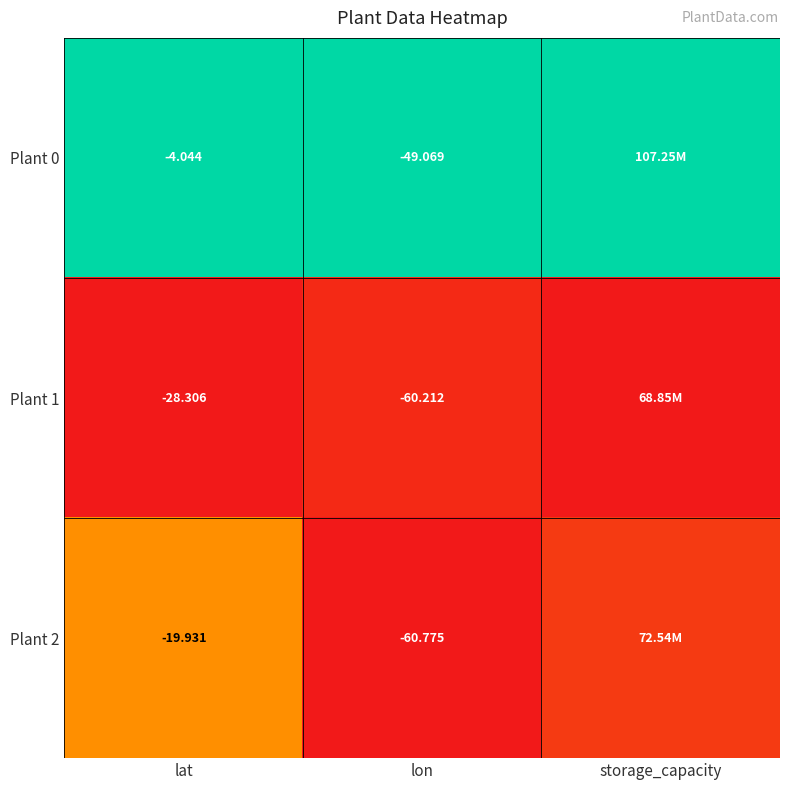

Rank the series at storage_capacity from lowest to highest value.

Plant 1, Plant 2, Plant 0